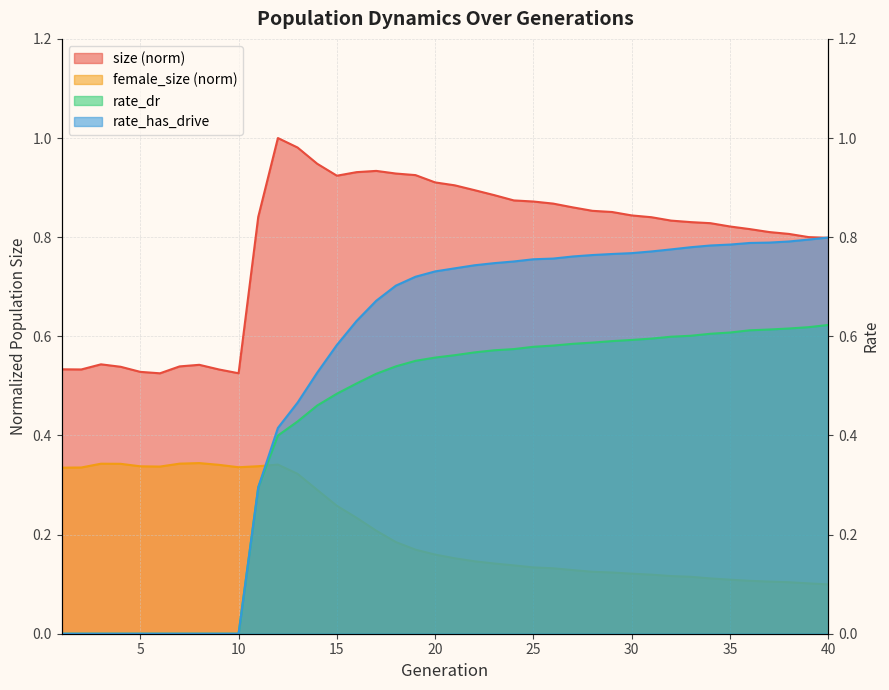

List the labels in order of rate_dr value, smallest first.

1, 2, 3, 4, 5, 6, 7, 8, 9, 10, 11, 12, 13, 14, 15, 16, 17, 18, 19, 20, 21, 22, 23, 24, 25, 26, 27, 28, 29, 30, 31, 32, 33, 34, 35, 36, 37, 38, 39, 40